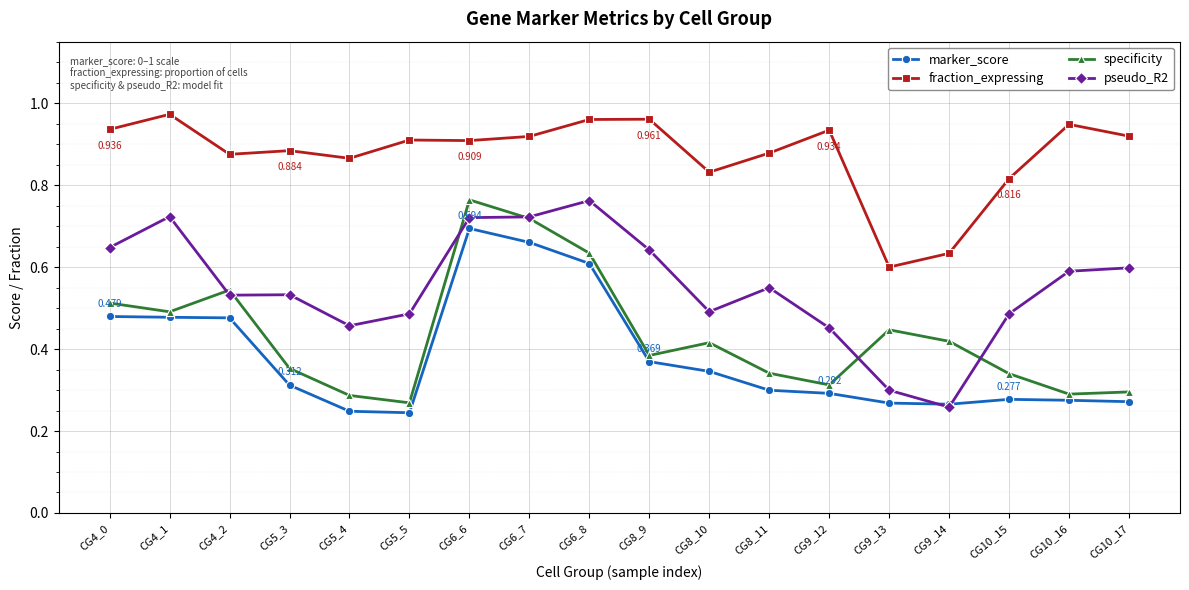

How many series are shown in this chart?

4